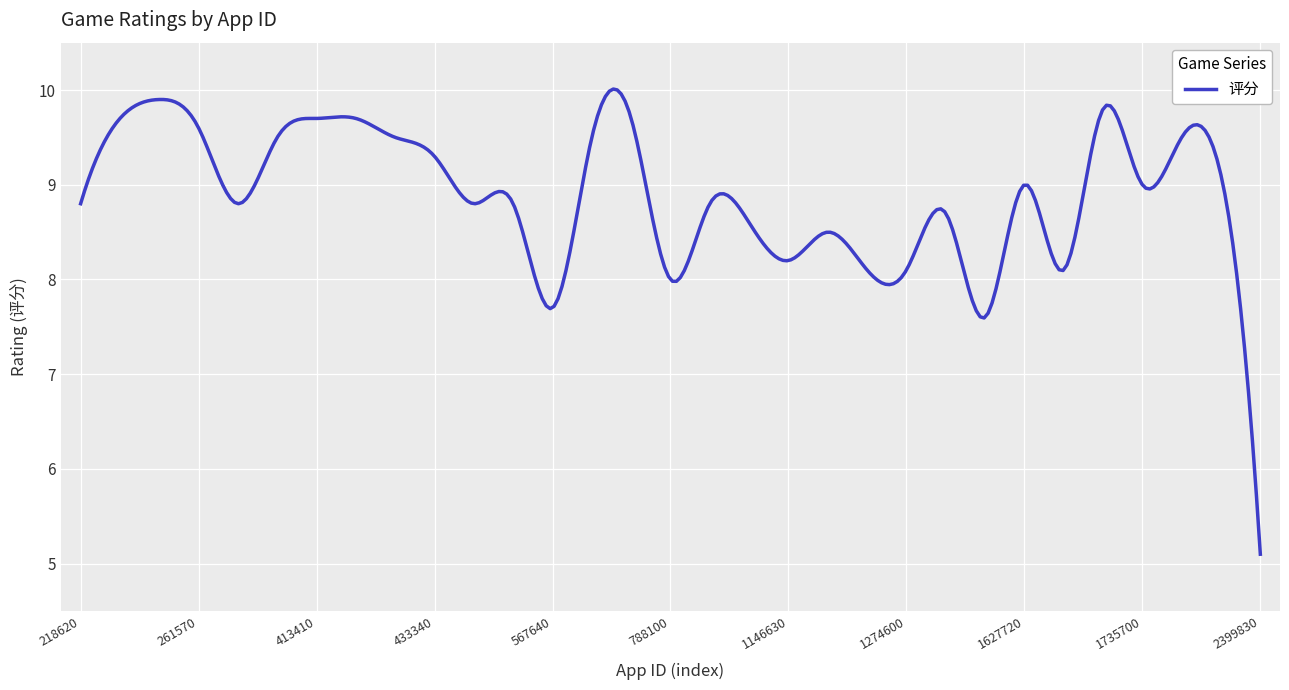

What is the minimum value shown in the chart?

5.1